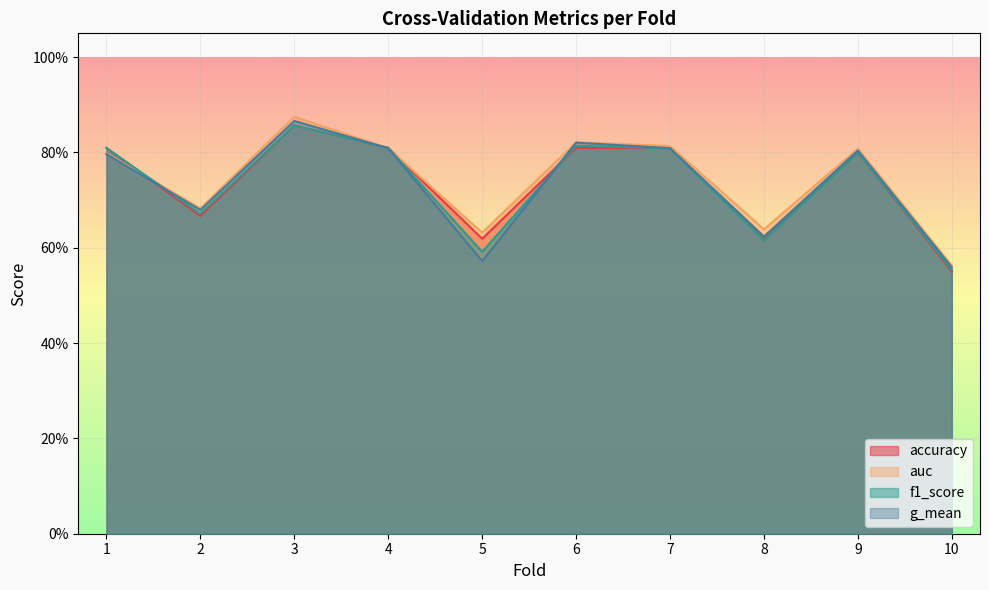

What is the average value of the auc series?

0.7